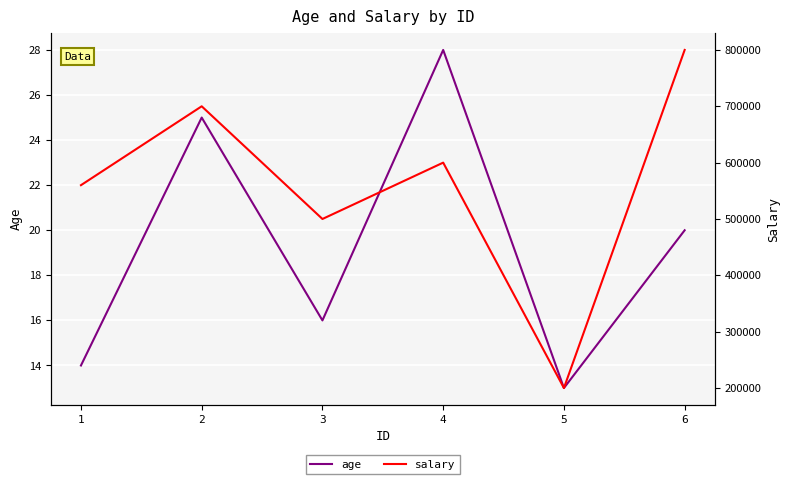

How many values in the salary series exceed 600000?

2